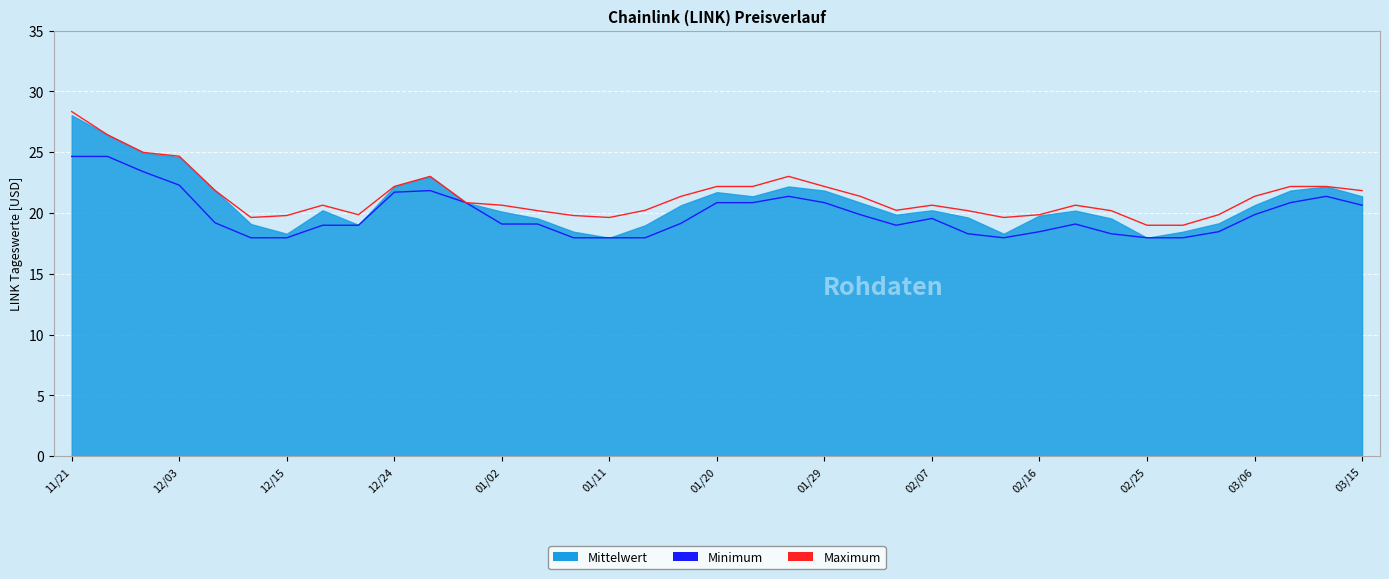

What is the value of the Minimum point at the 32nd from the left?

18.0